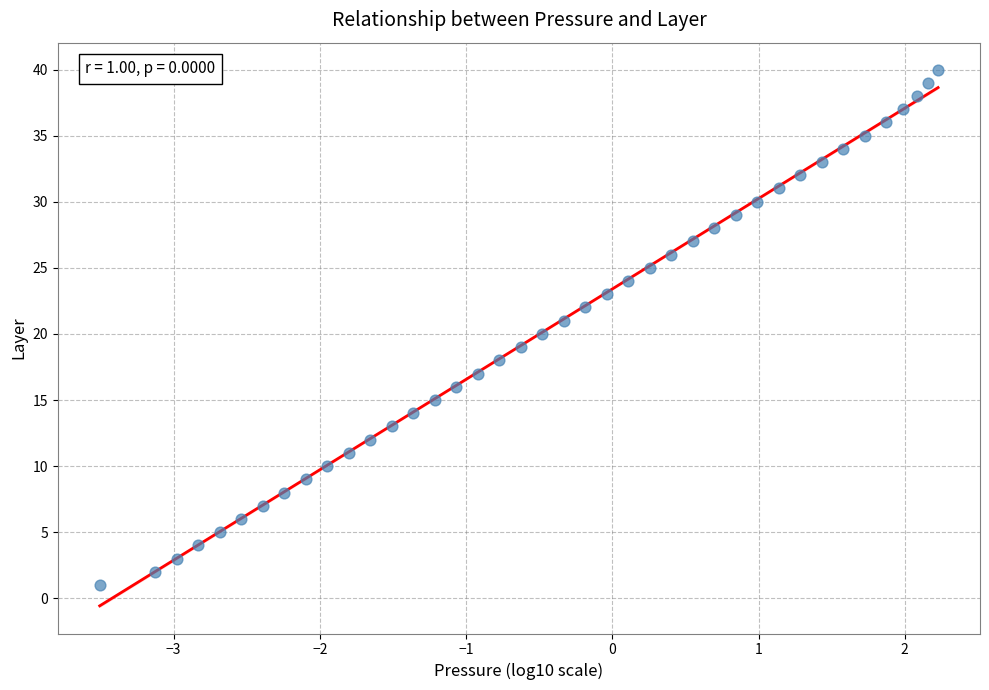

What is the range of Y values (max minus min)?

39